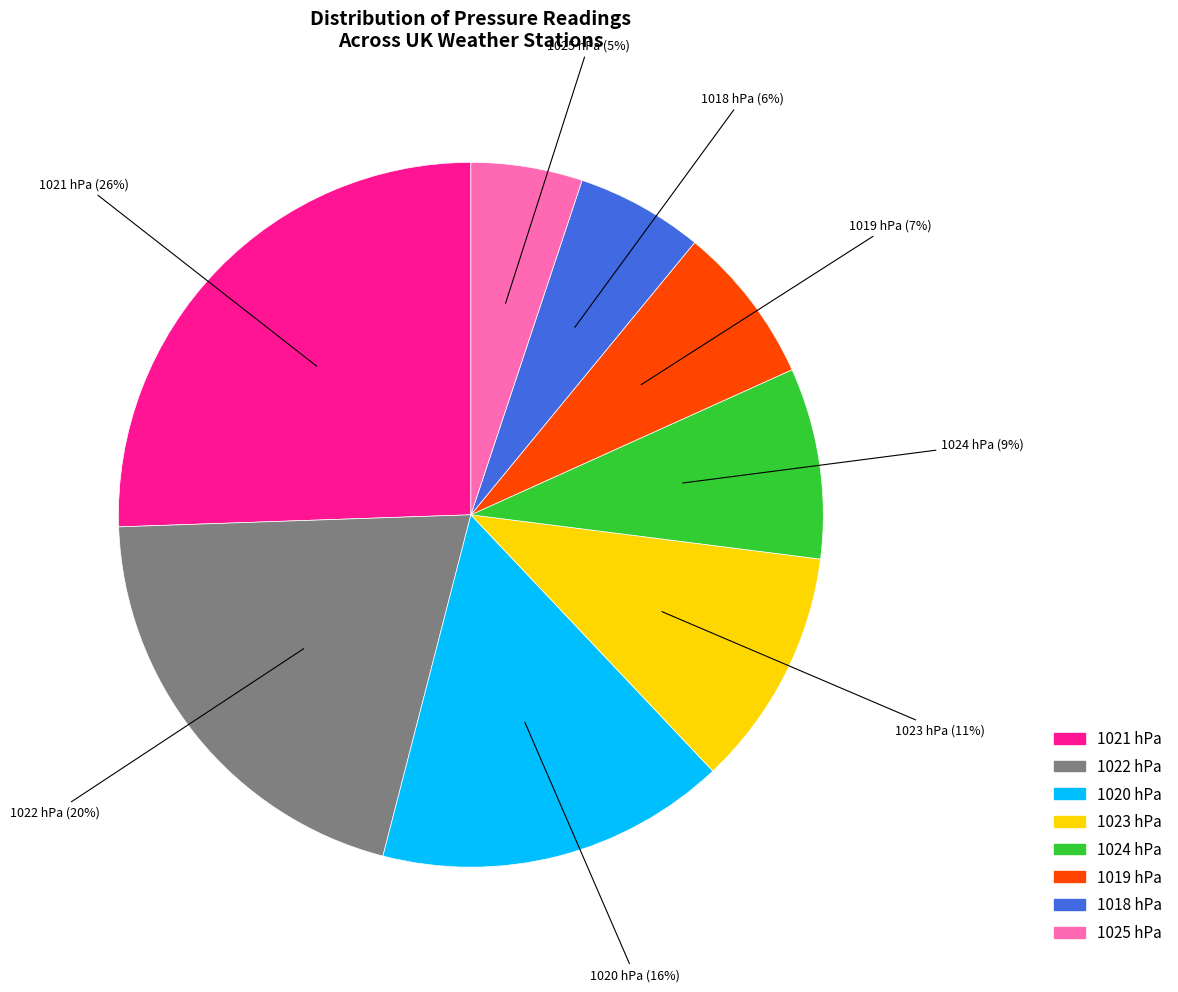

Is the sum of 1018 and 1019 greater than half?

No